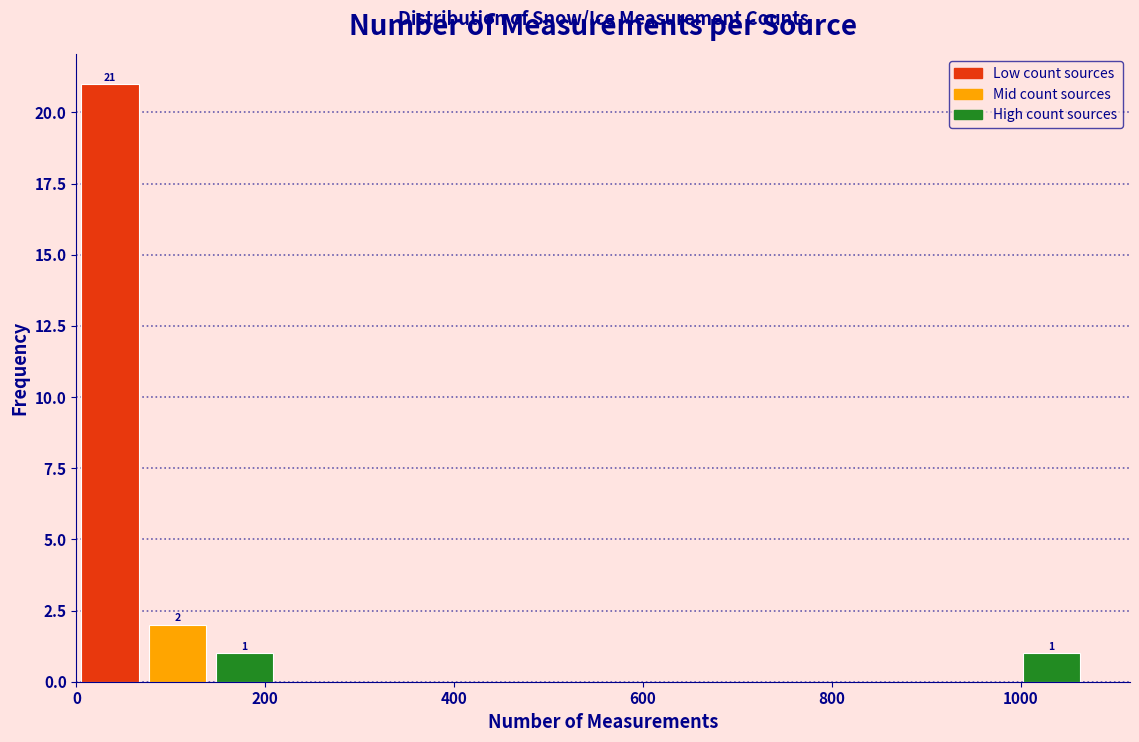

Read against the x-axis, roughly where is the centre of the tallest bar?

40